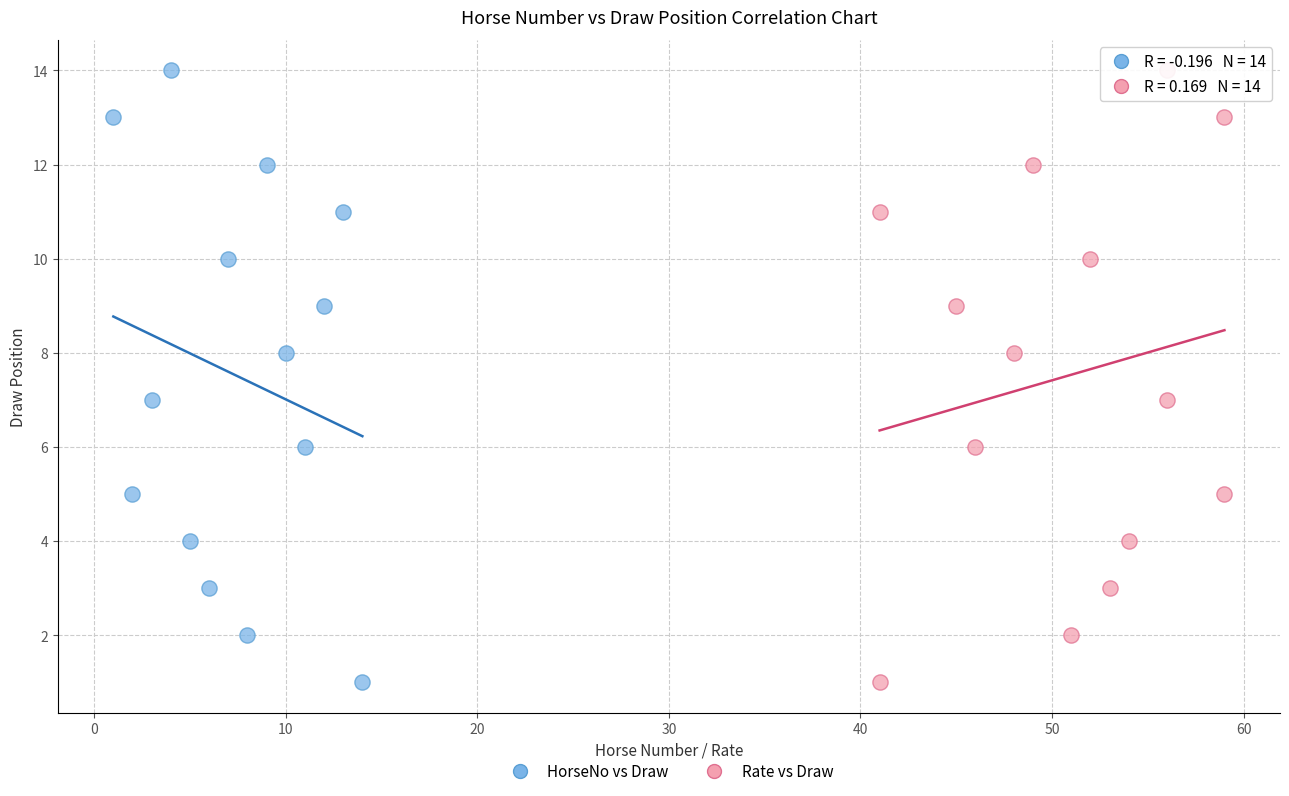

What are all the series names shown in the legend?

HorseNo vs Draw, Rate vs Draw